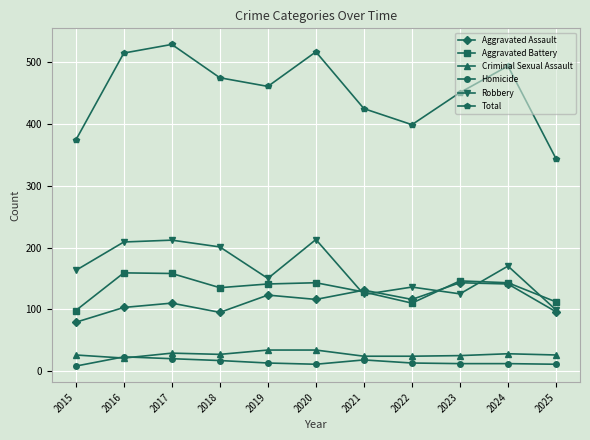

Is this an area chart (filled region under the line)?

No